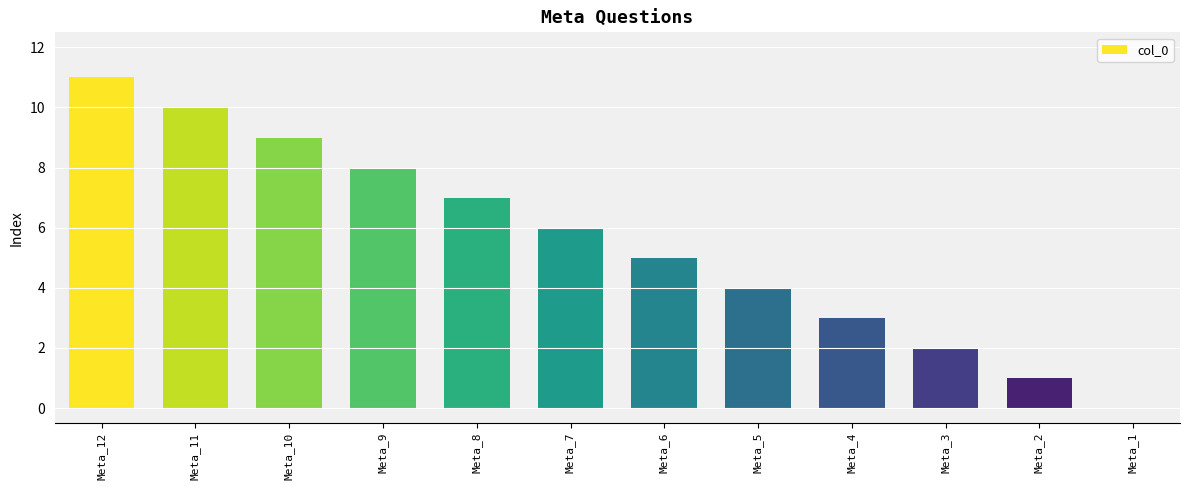

What is the change in value from Meta_5 to Meta_4?

-1